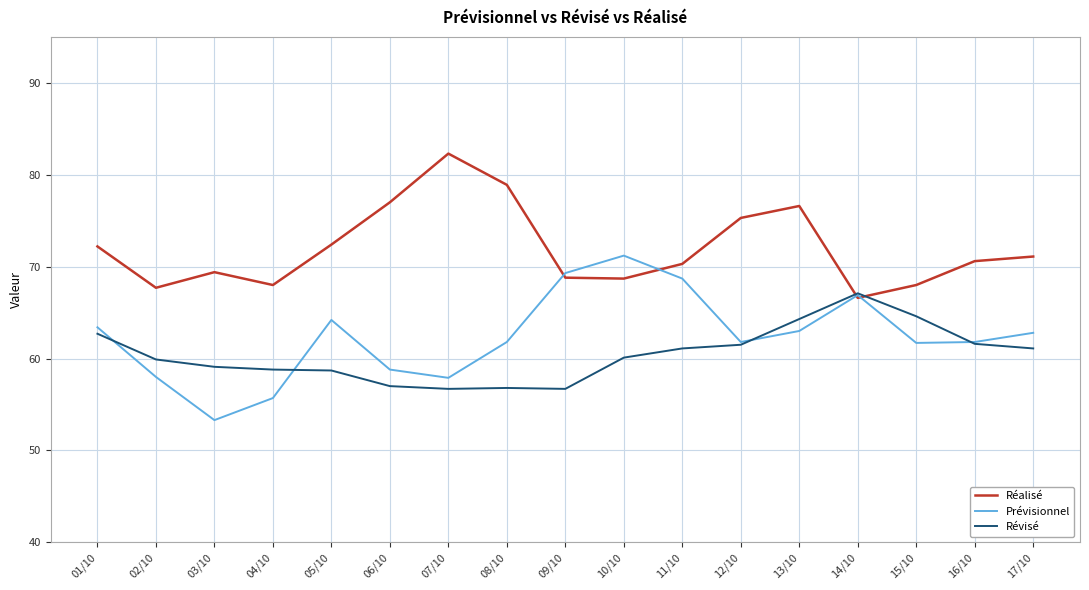

What is the sum of all Révisé values?

1027.8